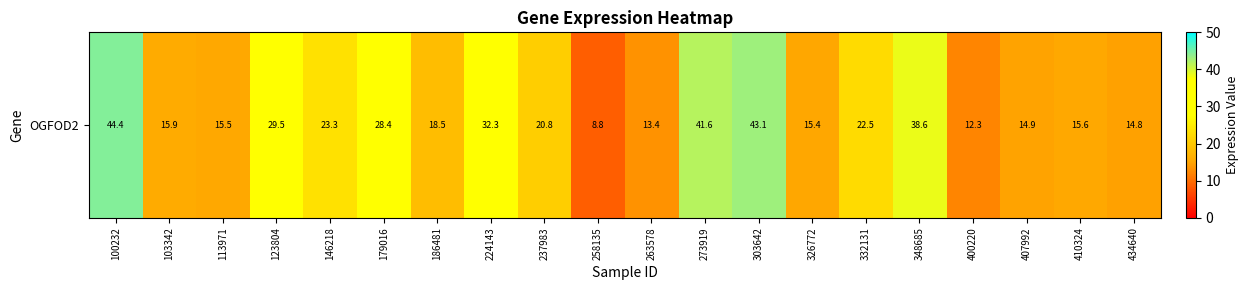

What is the greatest value displayed?

44.4